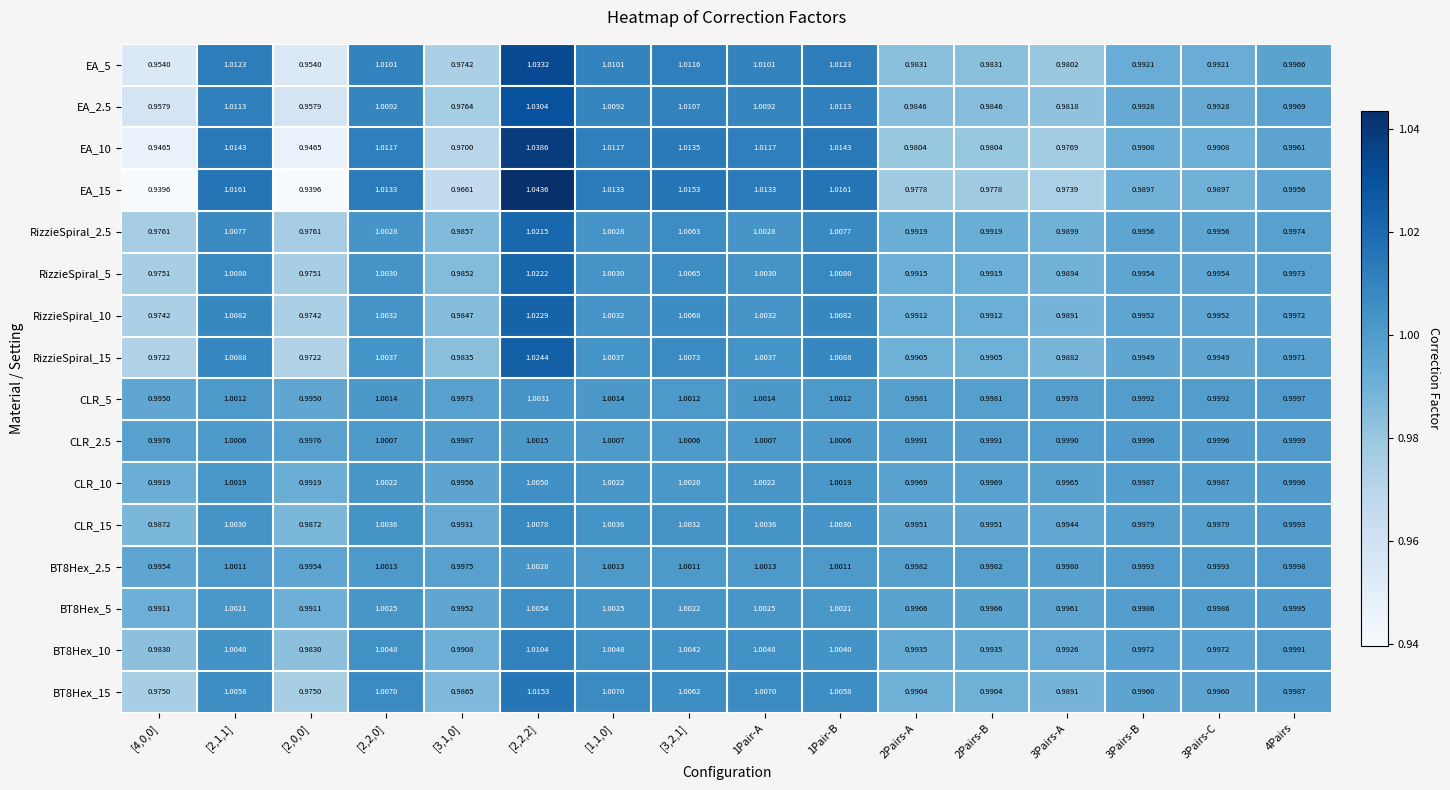

Is the value of RizzieSpiral_10 at 3Pairs-B greater than the value of BT8Hex_15 at [2,0,0]?

Yes